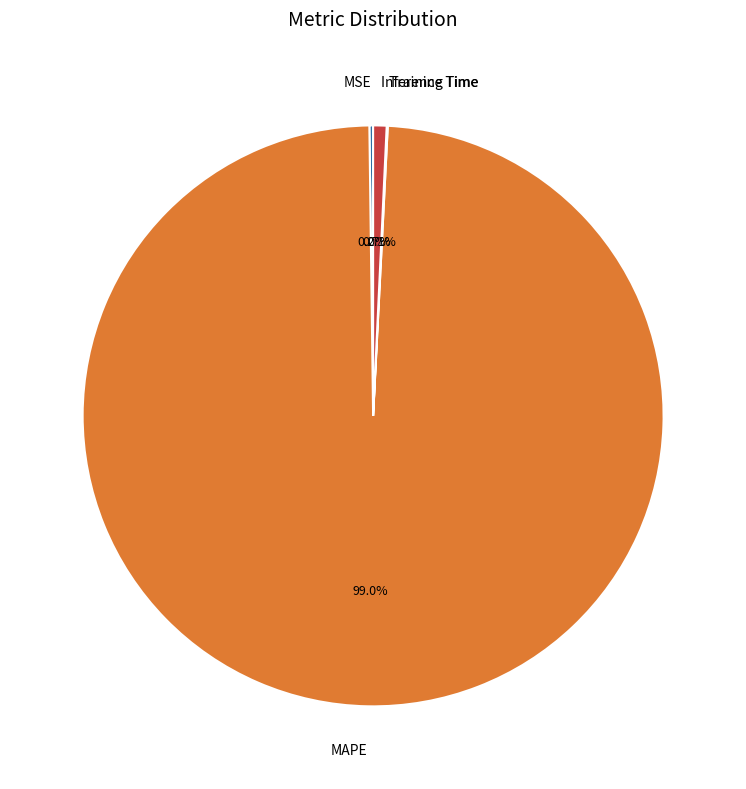

Does Inference Time represent more than half of the total?

No